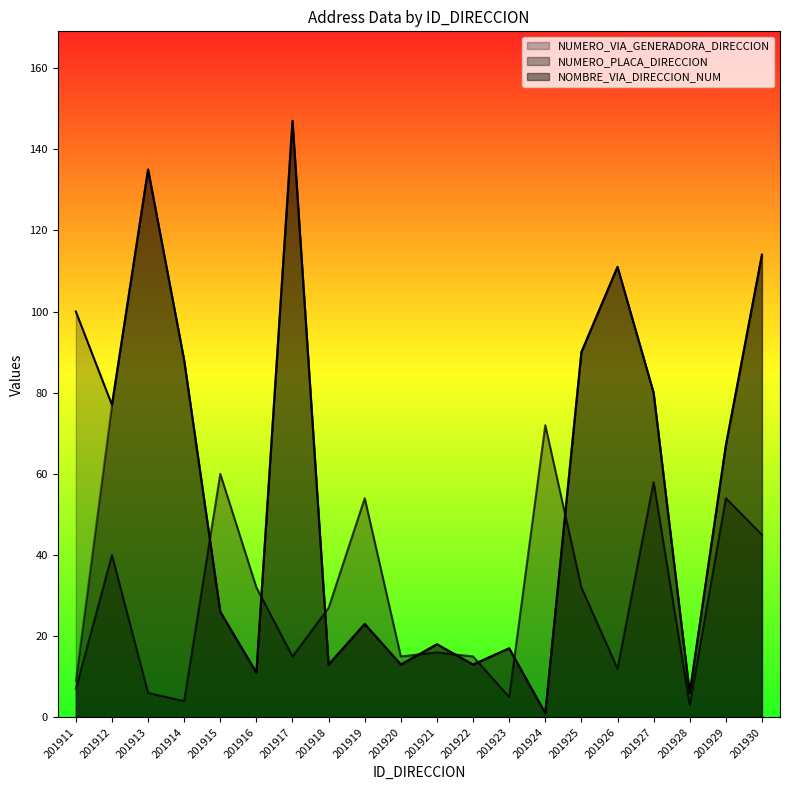

True or false: NUMERO_VIA_GENERADORA_DIRECCION and NUMERO_PLACA_DIRECCION intersect in this chart.

True